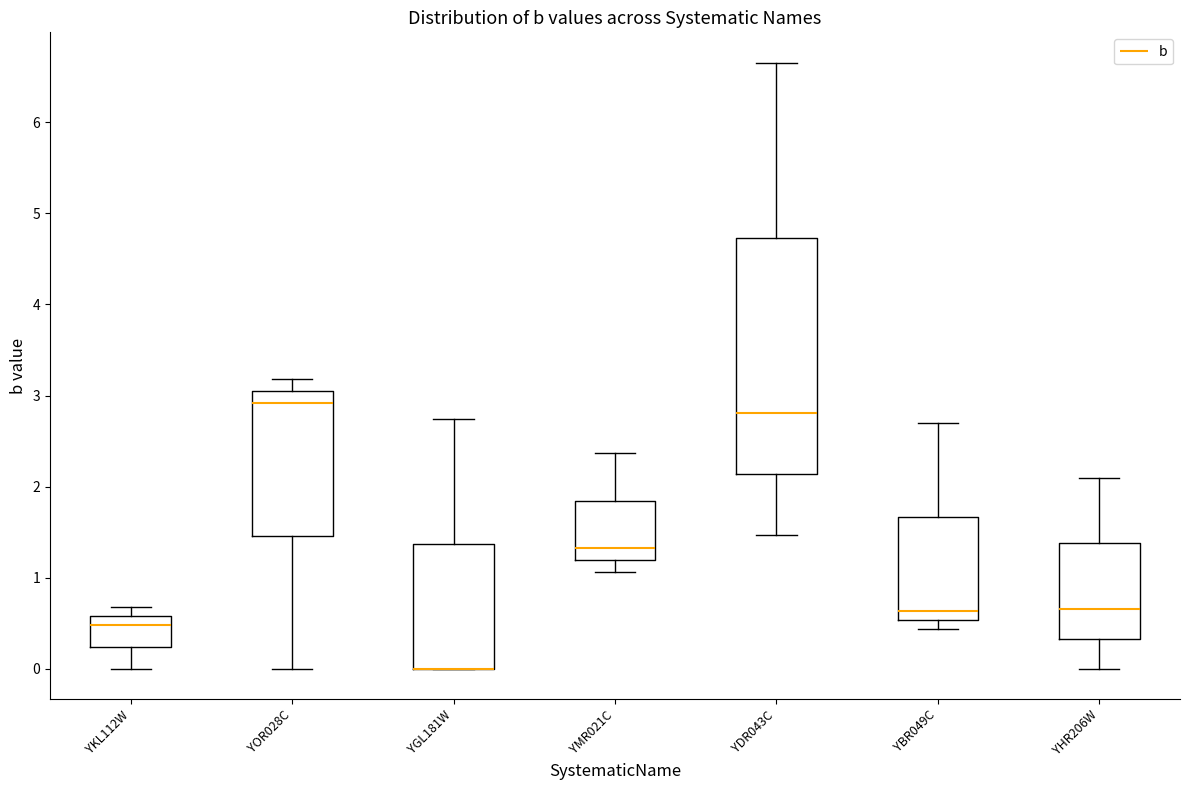

Where is the lower edge of the box for YBR049C on the y-axis? The values are not printed on the chart, so give them approximately, as read against the axis.

0.5